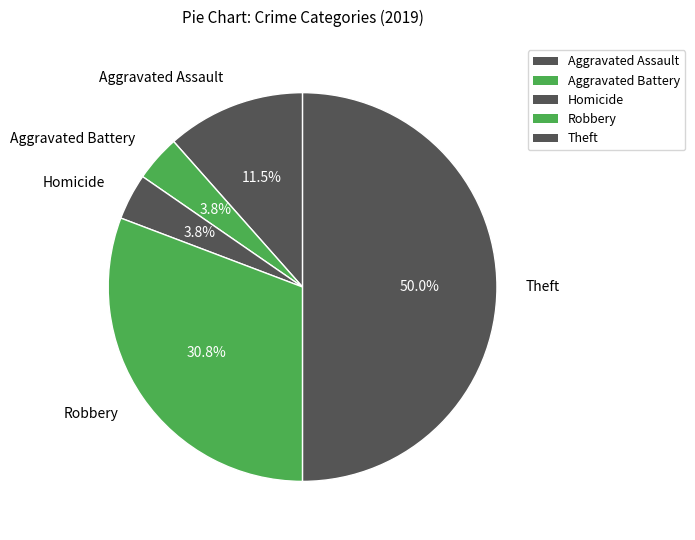

Does Homicide represent more than half of the total?

No